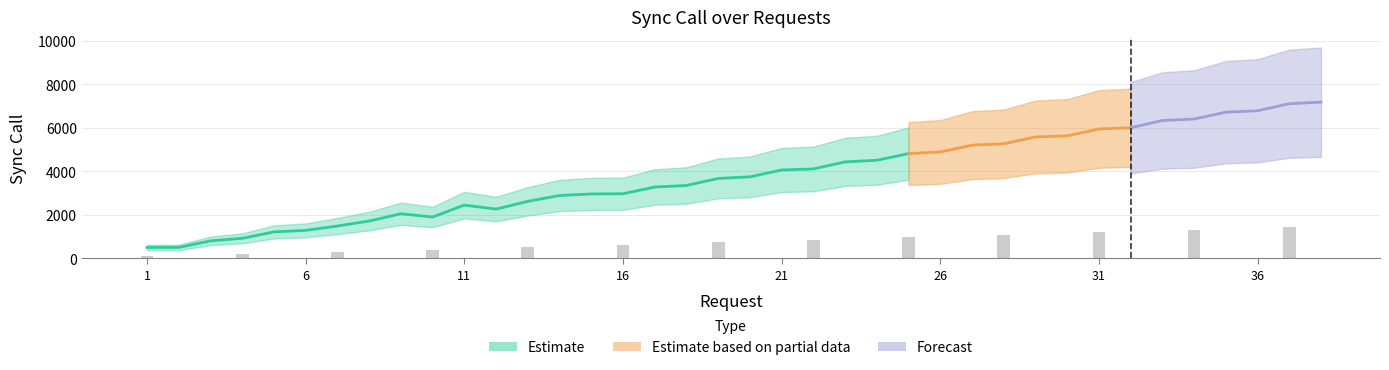

The value at 19 is 2089. True or false?

False